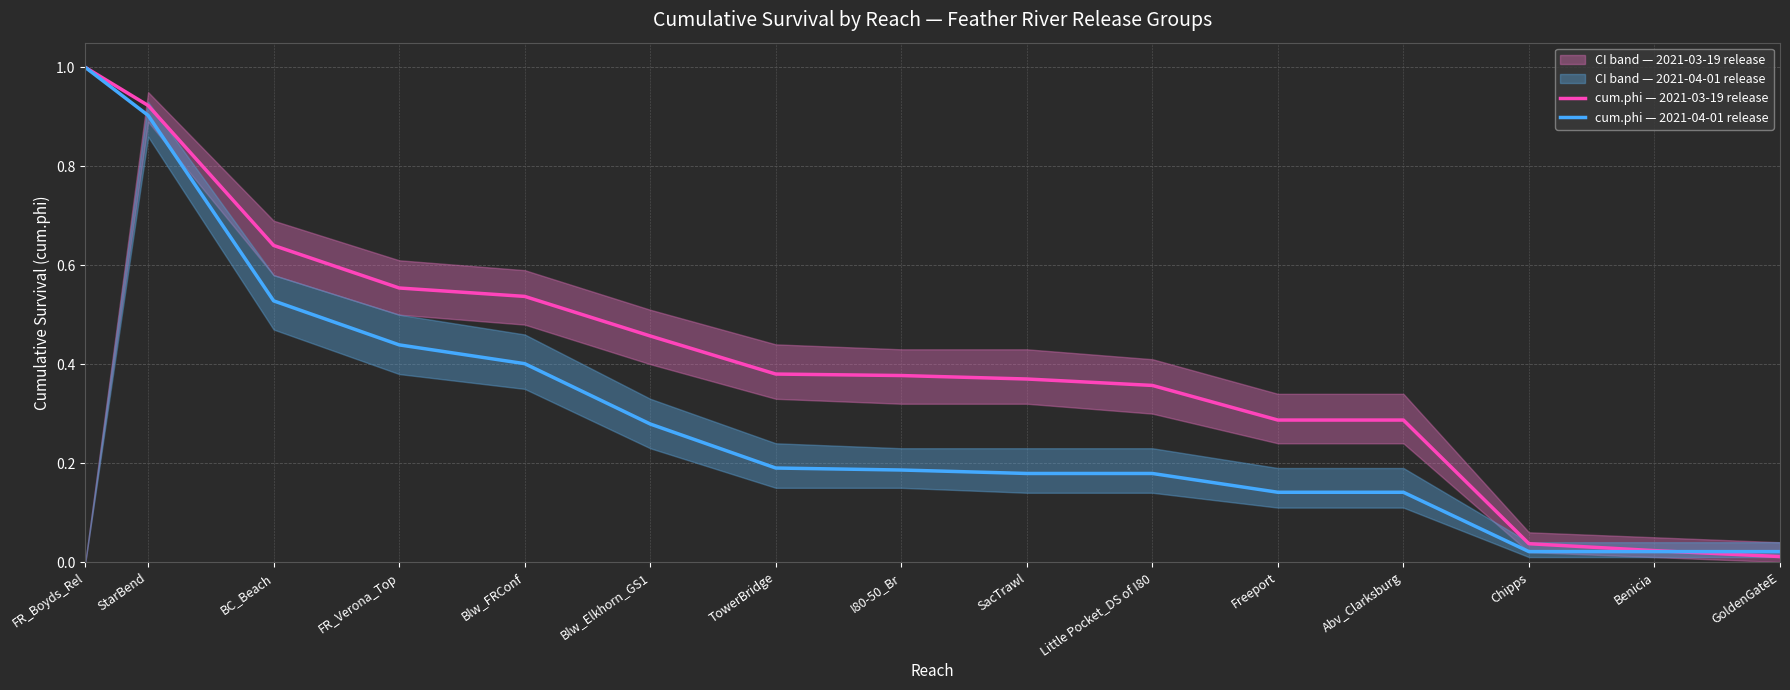

Where do cum.phi — 2021-04-01 release and cum.phi — 2021-03-19 release first cross each other?

Benicia and GoldenGateE